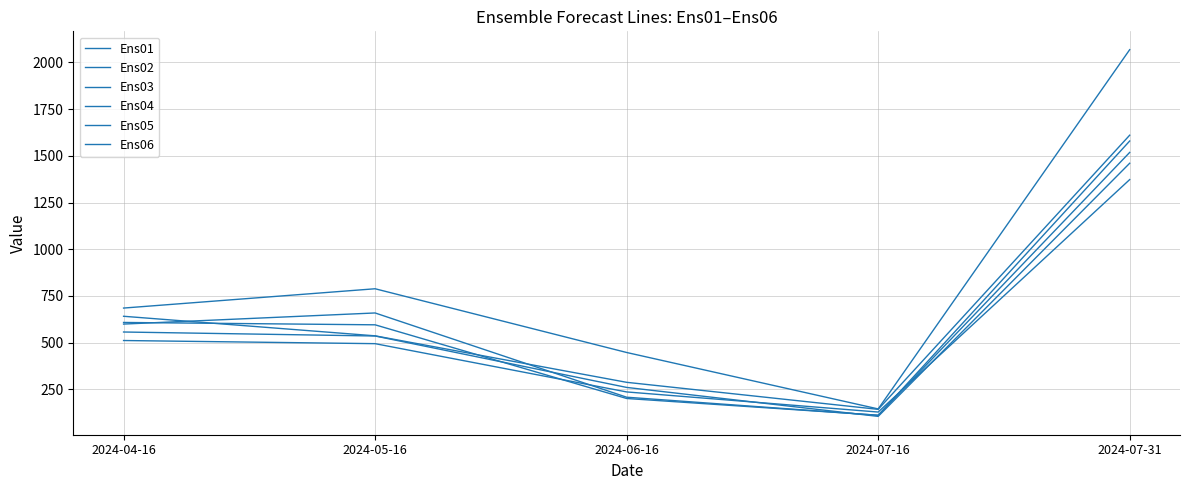

How many lines are shown in the chart?

6